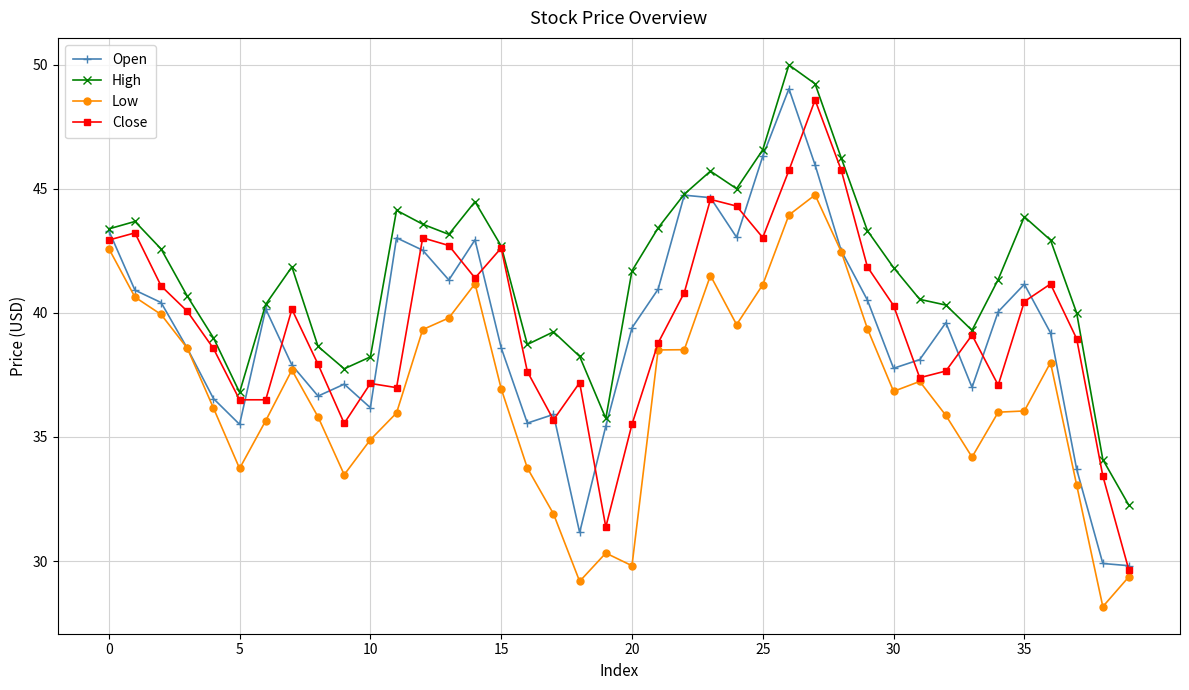

Which series has the largest total across all categories?

High